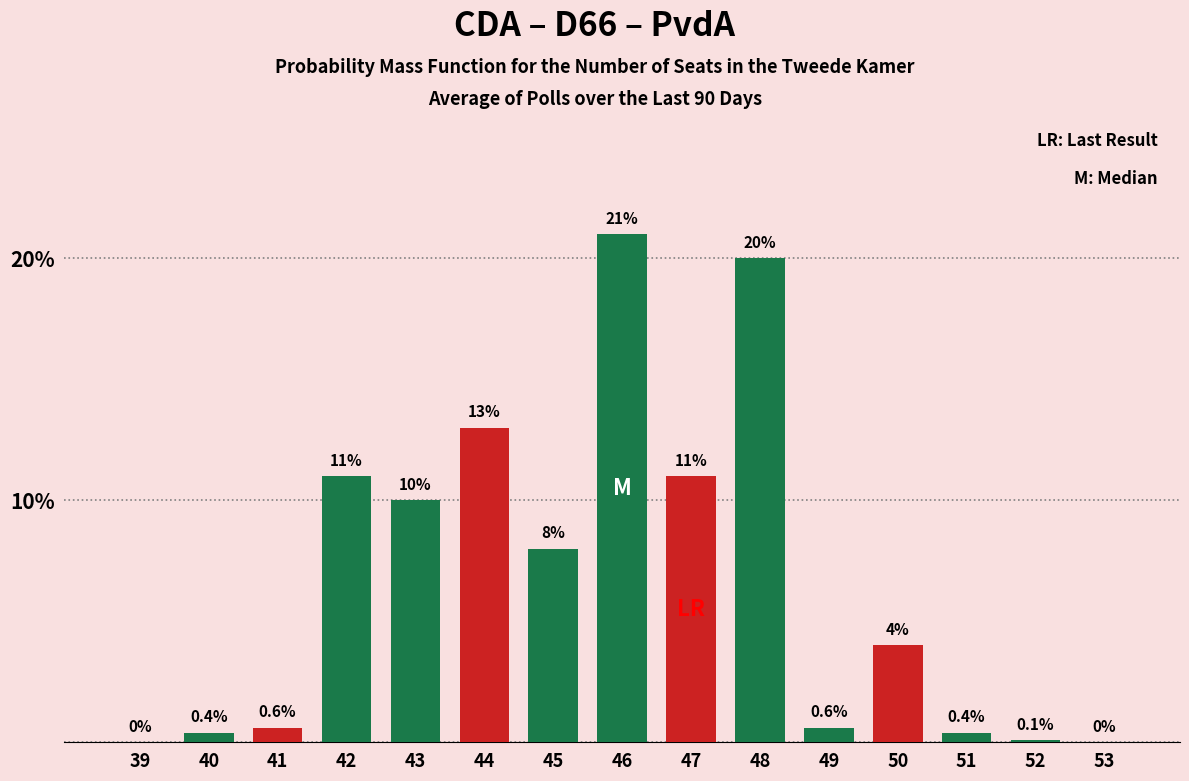

Reading right to left, list all the values displayed in this chart.

53=0.0	52=0.1	51=0.4	50=4.0	49=0.6	48=20.0	47=11.0	46=21.0	45=8.0	44=13.0	43=10.0	42=11.0	41=0.6	40=0.4	39=0.0